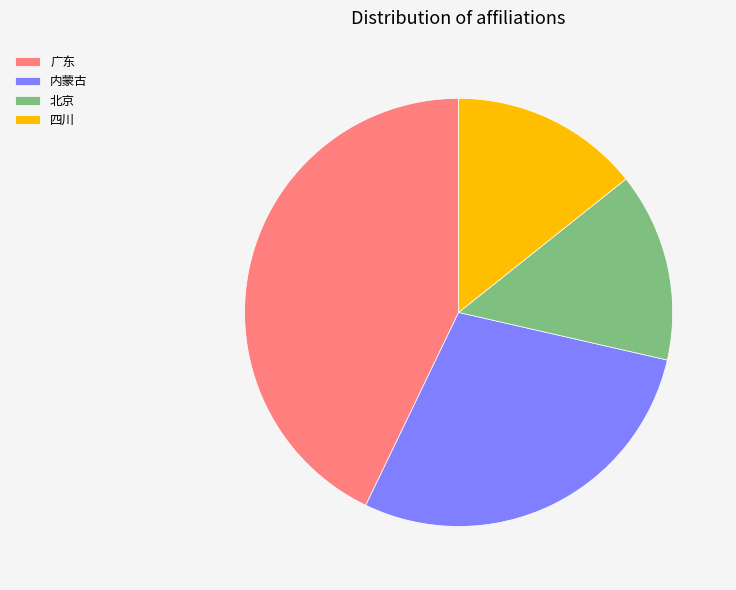

Does 四川 account for over 50% of the chart?

No